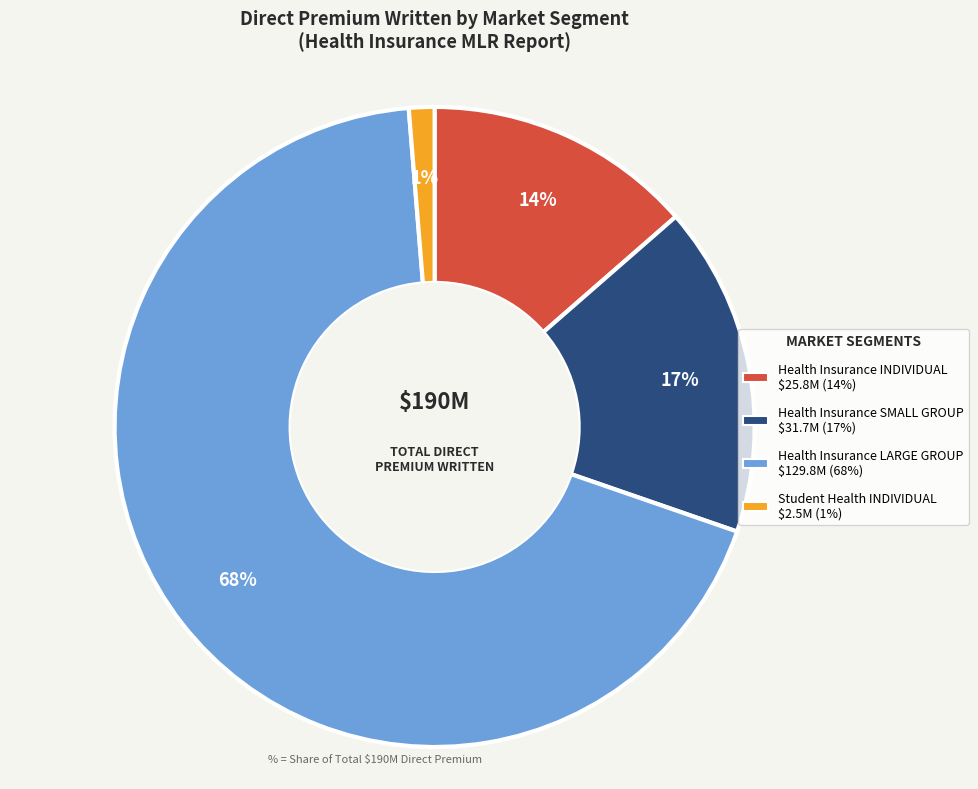

How many segments does this pie chart have?

4